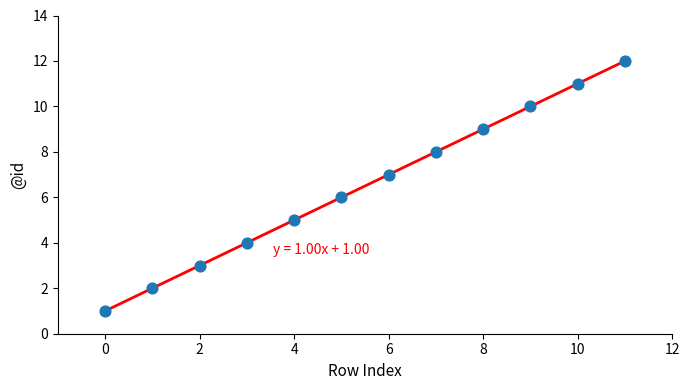

What is the difference between the maximum and minimum values?

11.0